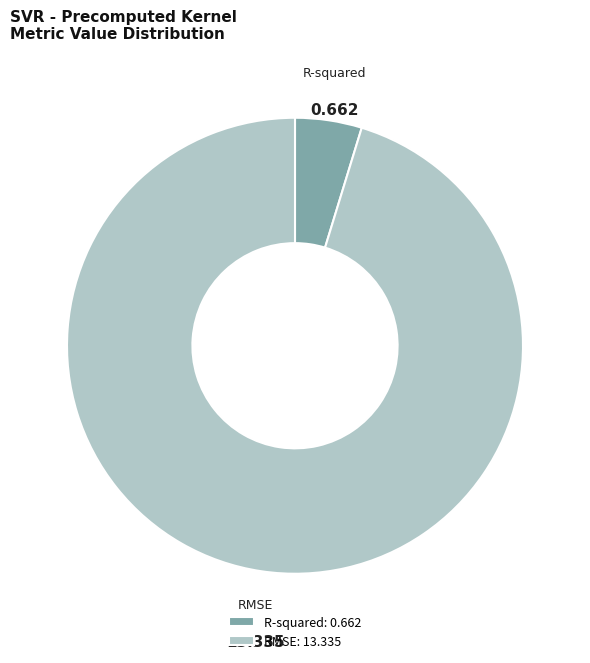

Combined, do R-squared and RMSE account for over 50%?

Yes